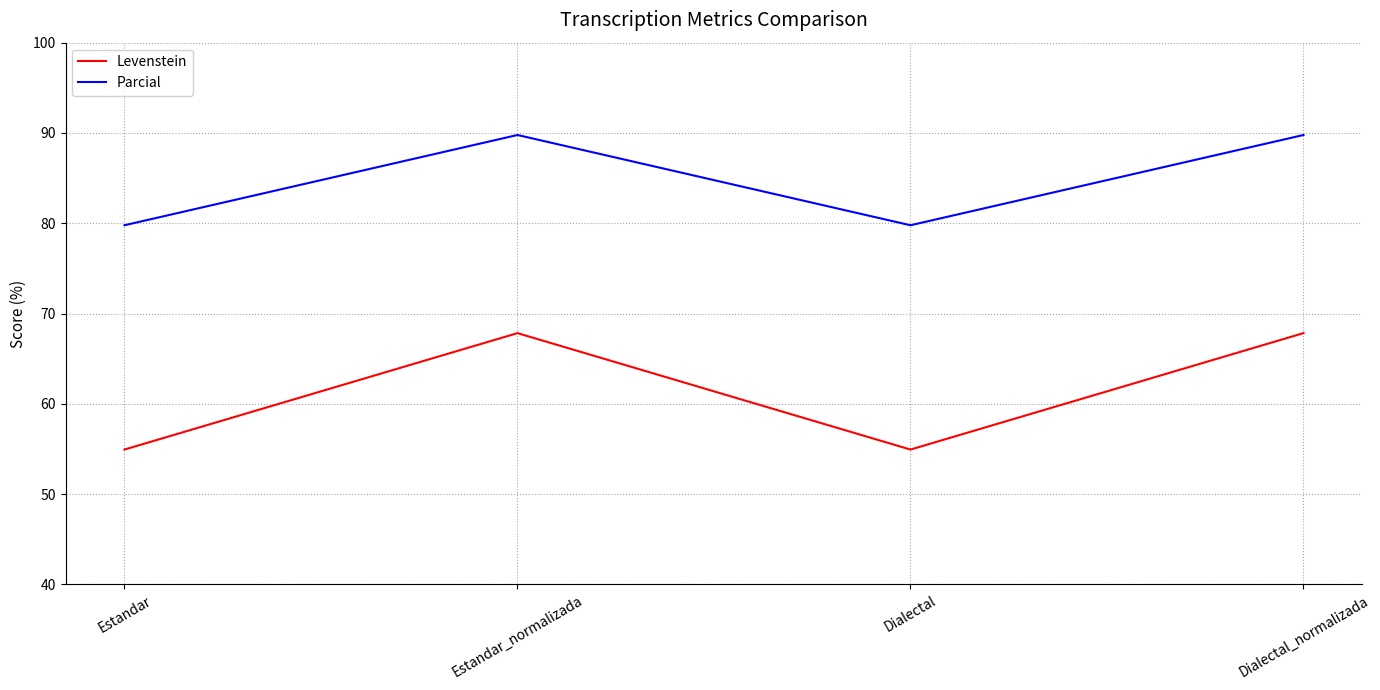

Rank the series by their maximum value, from highest to lowest.

Parcial, Levenstein